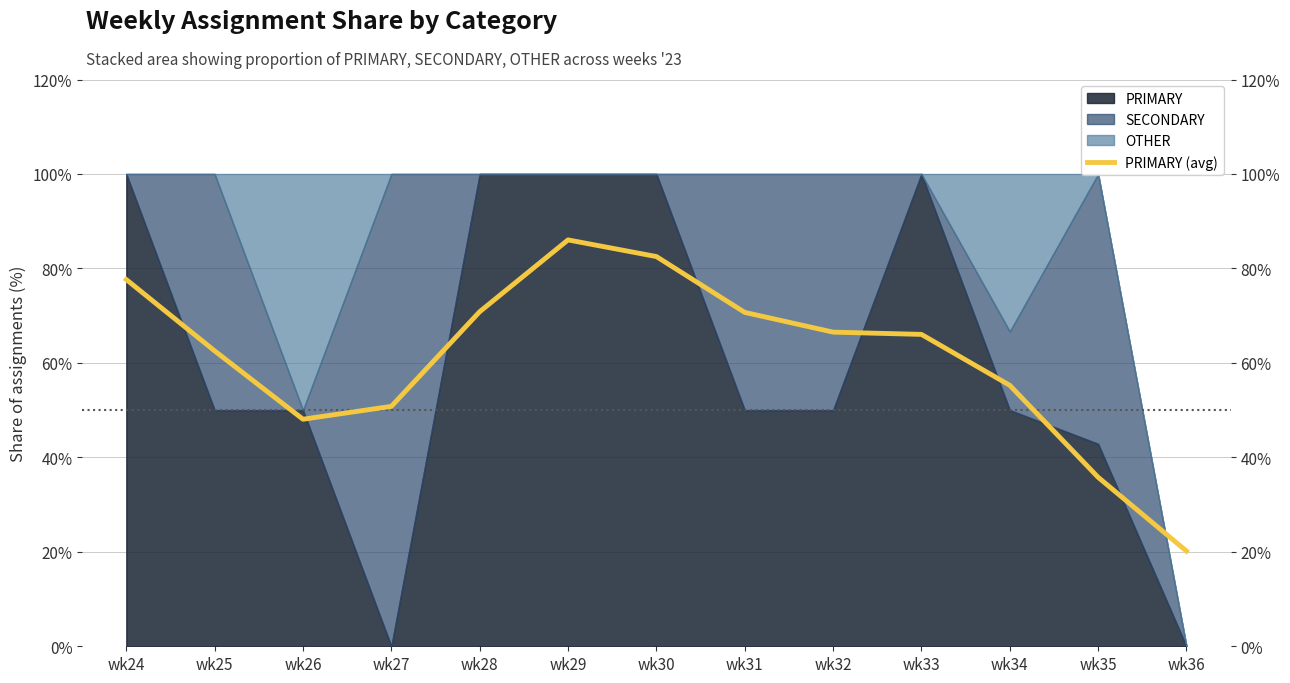

At which label is the value closest to 53?

wk27